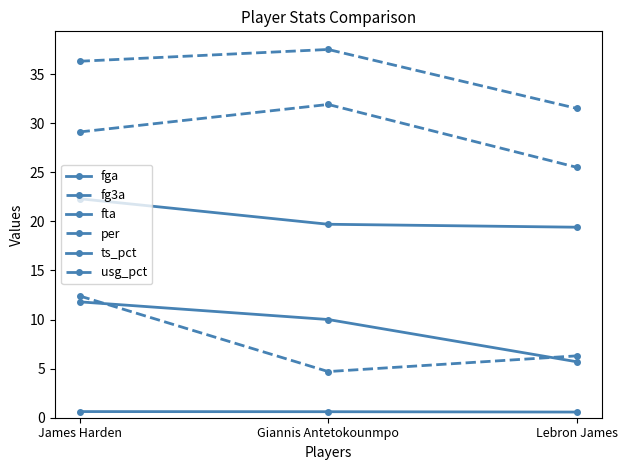

The usg_pct series shows 19.8 at Lebron James. True or false?

False